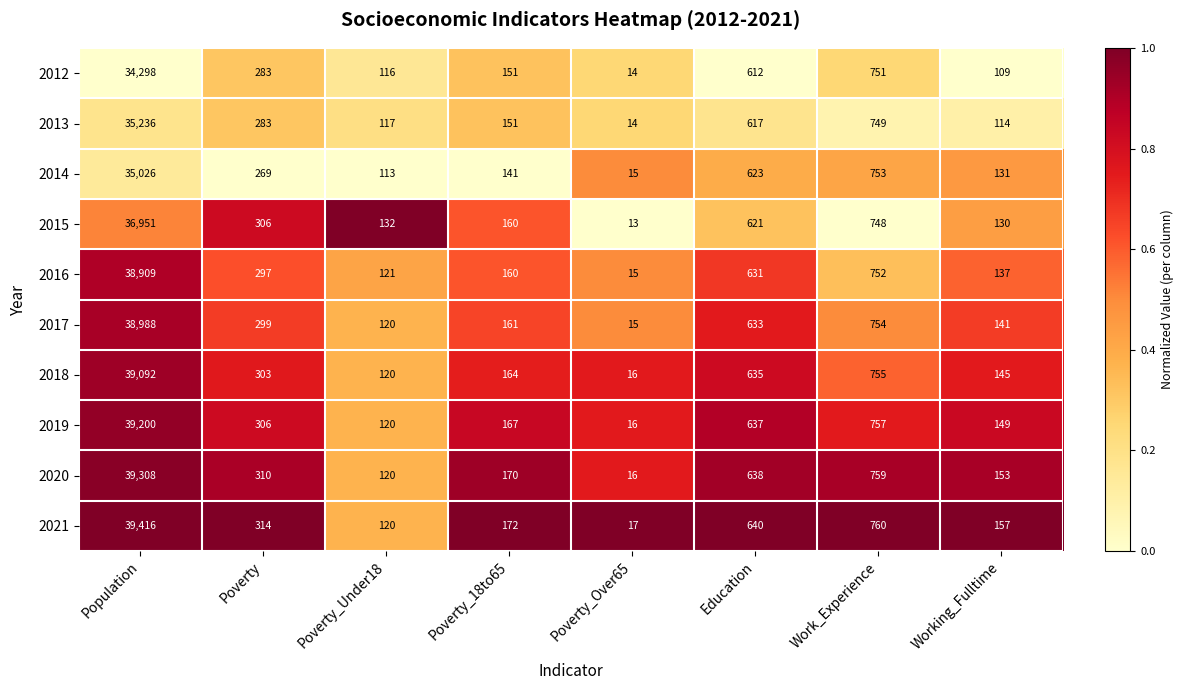

Where does the 2014 series first go above 269?

Population